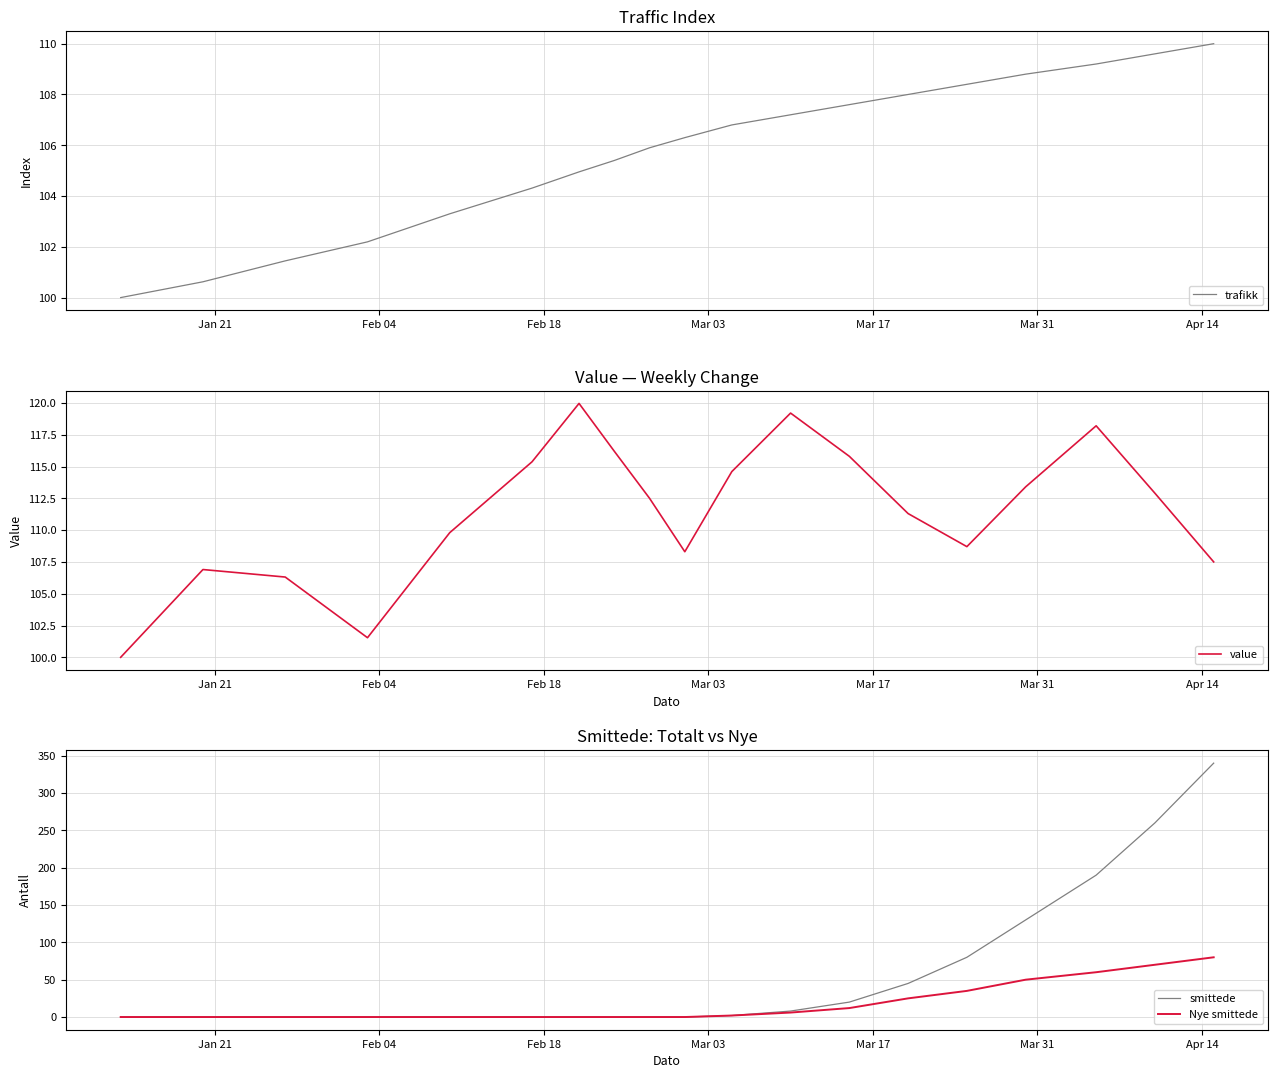

What are all the series names shown in the legend?

trafikk, value, smittede, Nye smittede